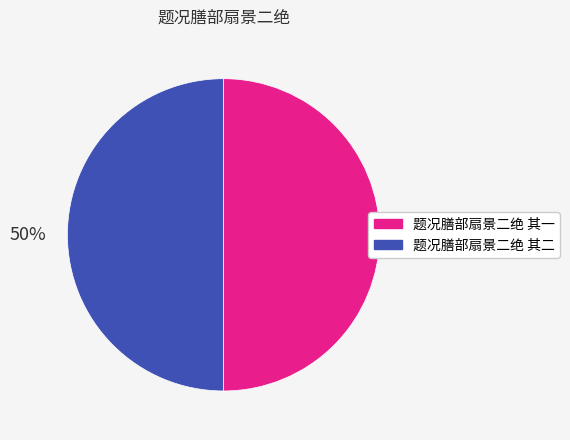

To the nearest percent, what is the average slice percentage?

50%